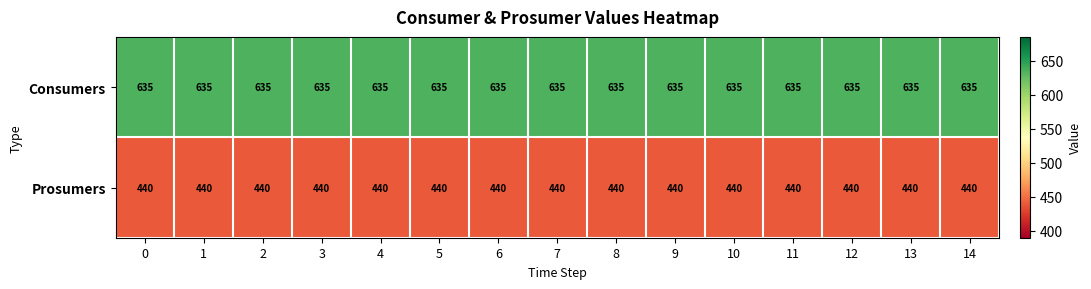

How many distinct data groups are displayed?

2